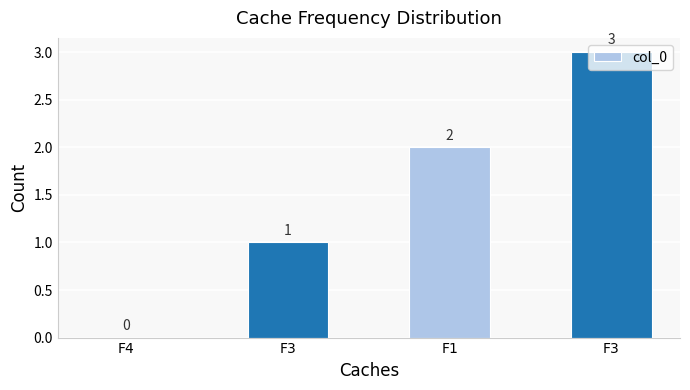

How many positive values are there?

3